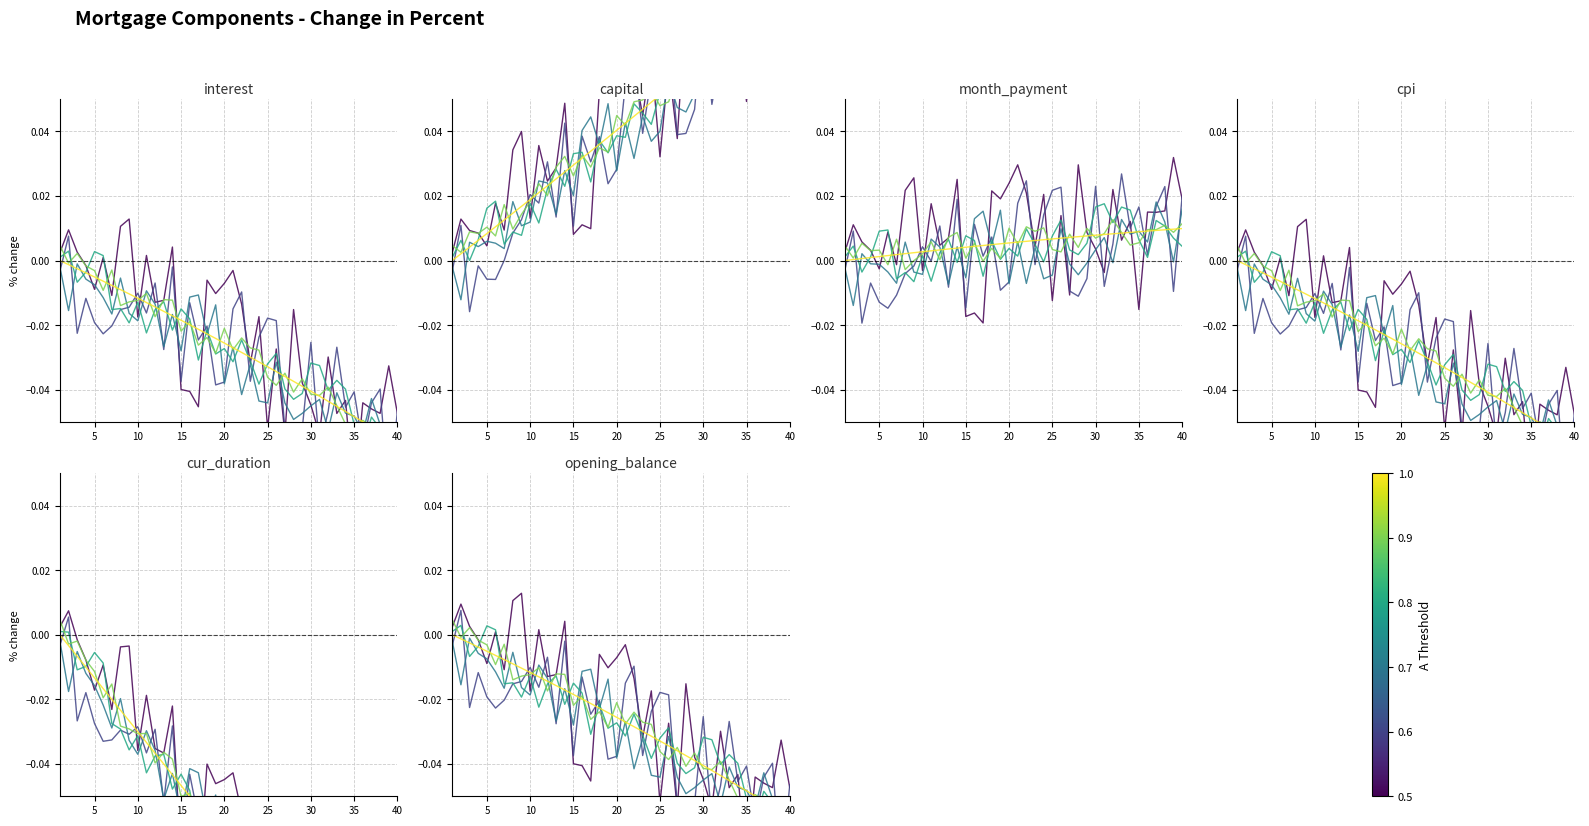

Is it true that month_payment equals 0.0 at 15?

True